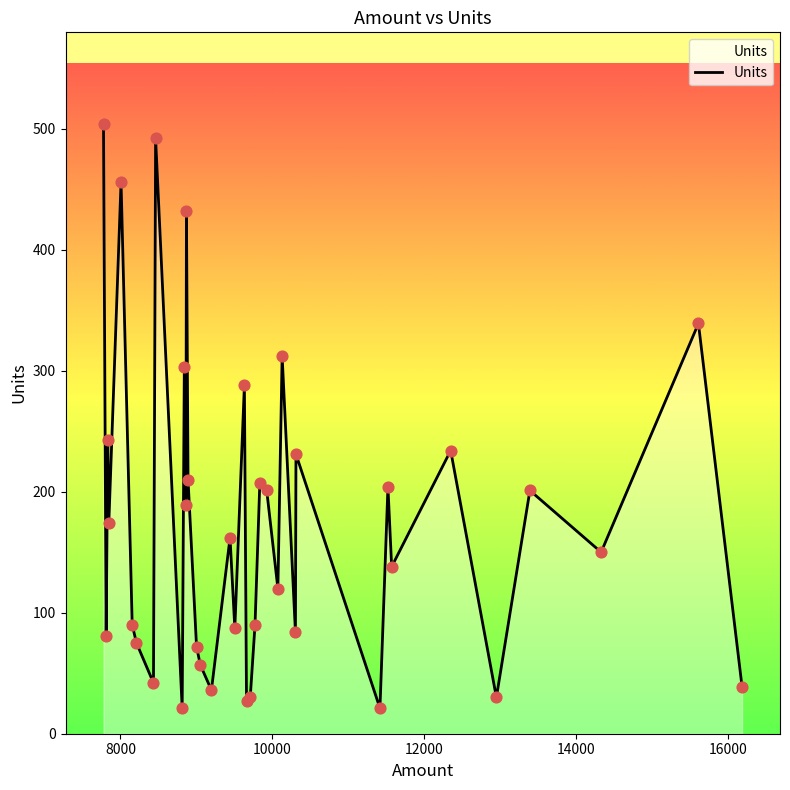

What is the maximum value shown in the chart?

504